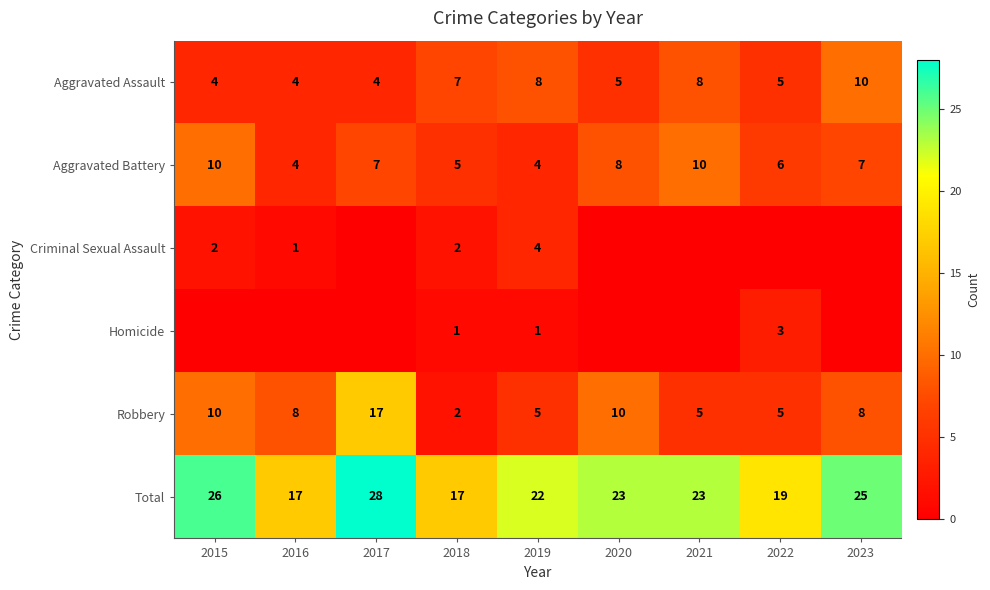

Is the value of Aggravated Battery at 2019 greater than the value of Robbery at 2023?

No